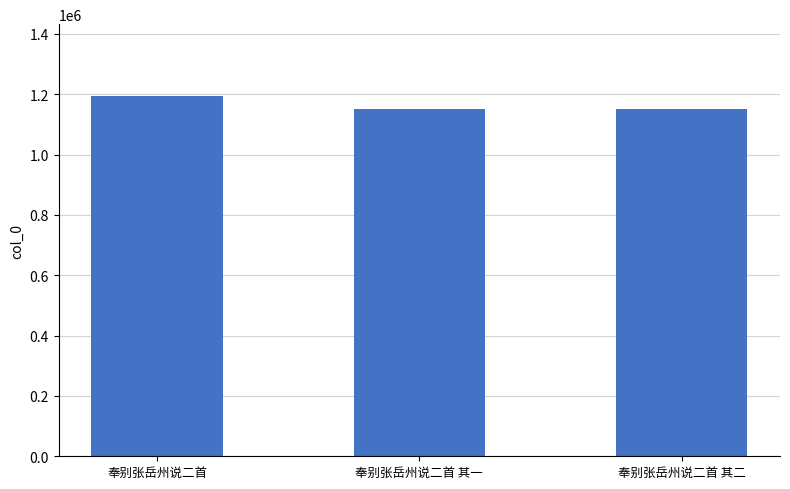

What is the ratio of the value at 奉别张岳州说二首 to the value at 奉别张岳州说二首 其二?

1.0